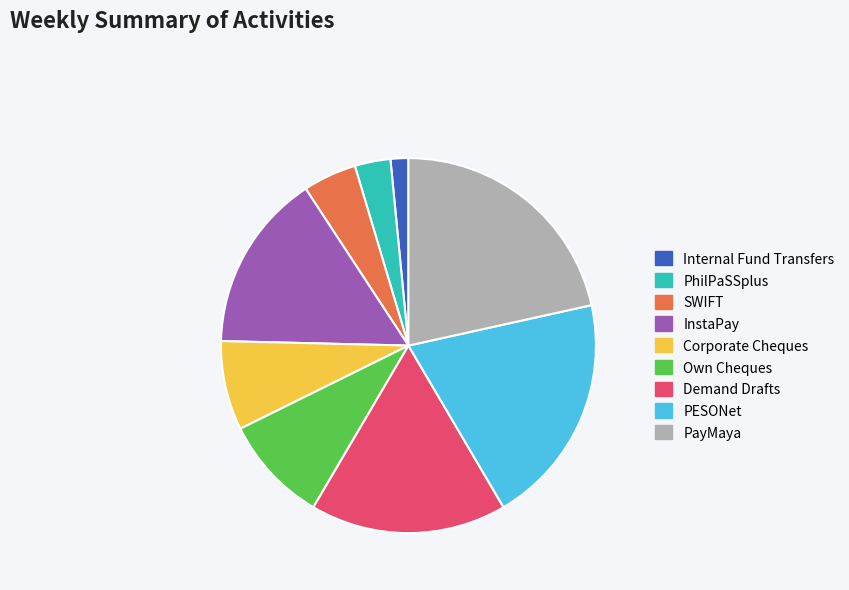

What is the ratio of the value at PESONet to the value at PayMaya?

0.9